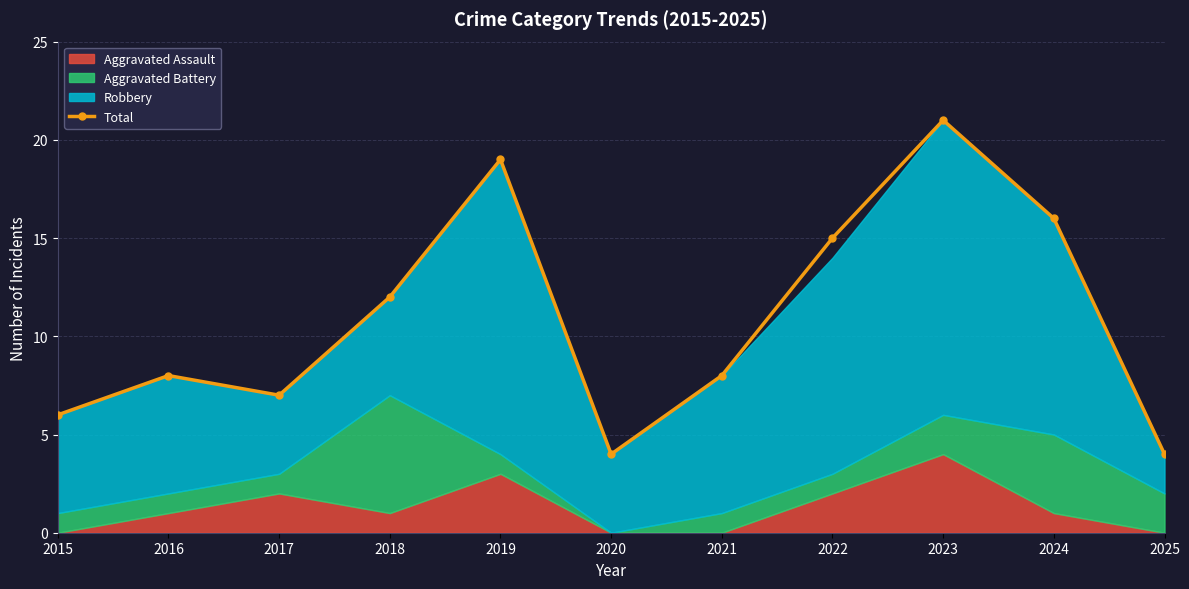

How many values exceed 8?

5